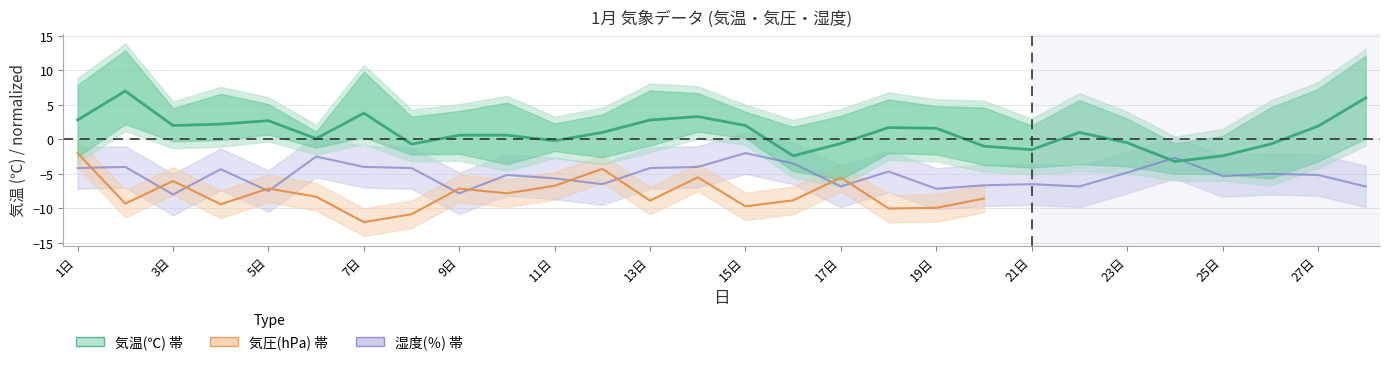

What is the value of the 10th point from the left?

0.6